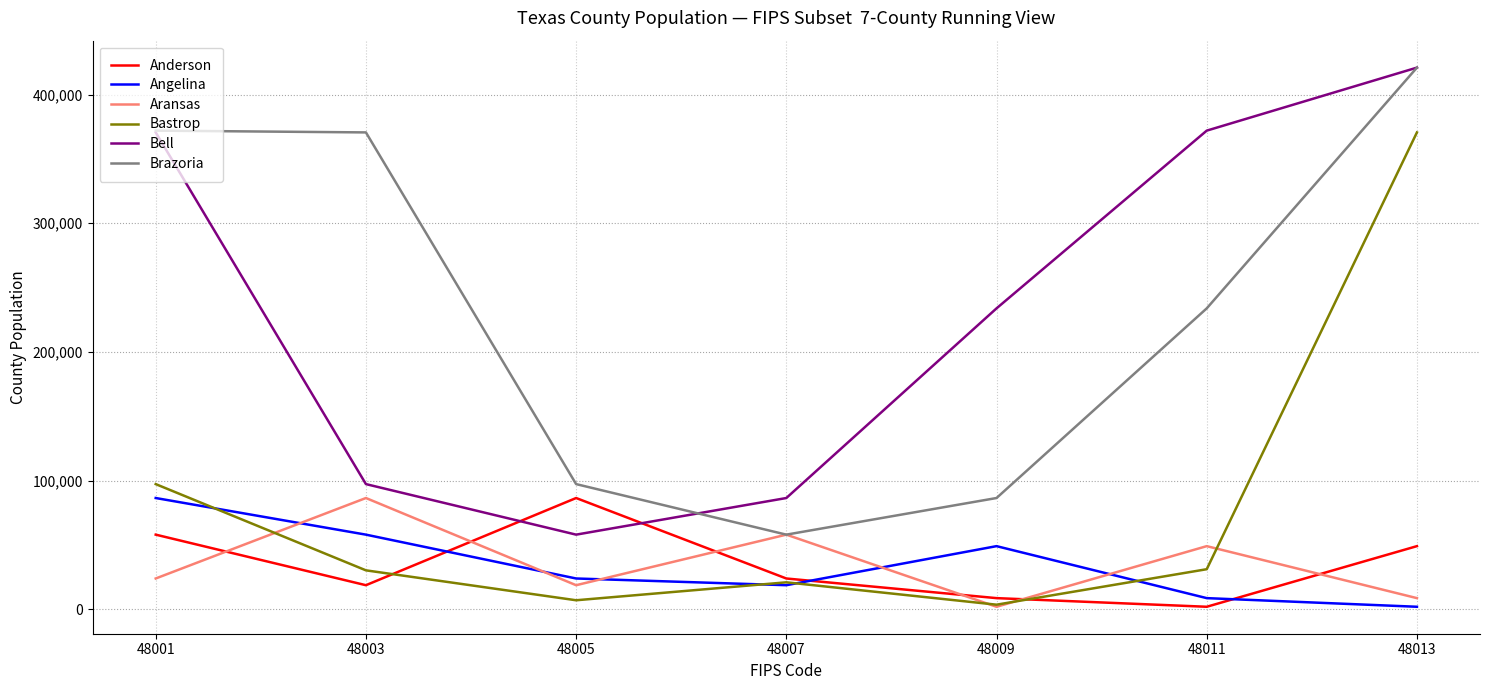

What is the average value of the Anderson series?

35164